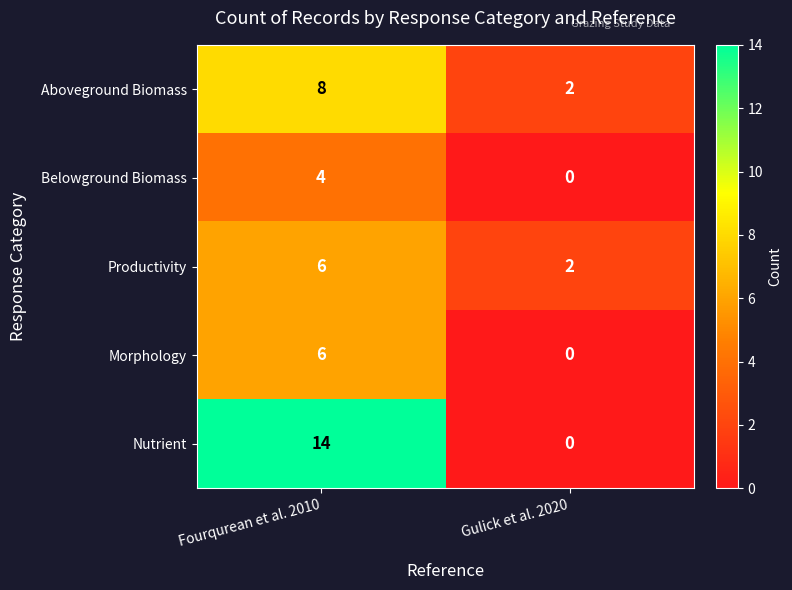

How many data points does each series have?

2